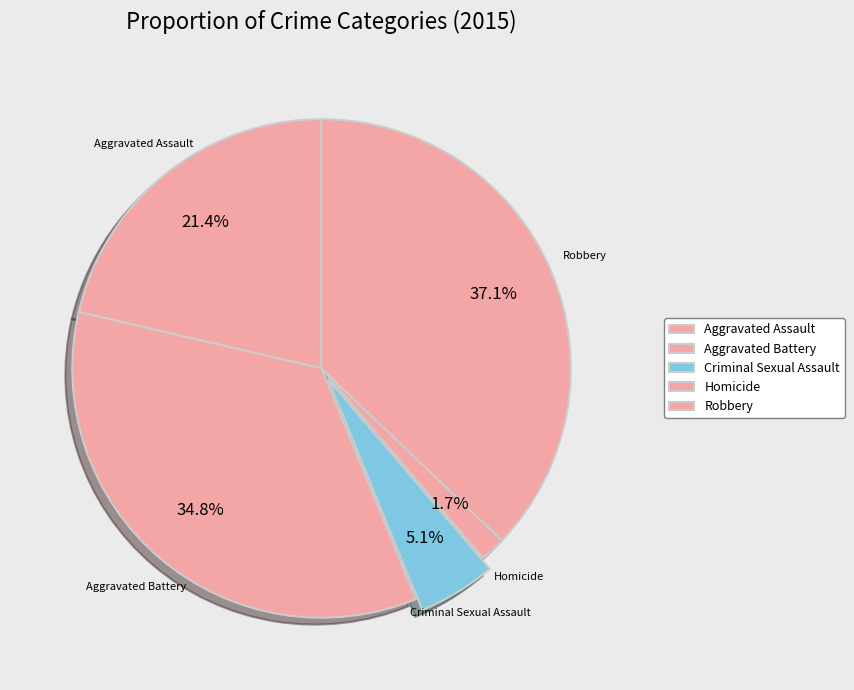

Is it true that Aggravated Assault is 14% of the pie?

False